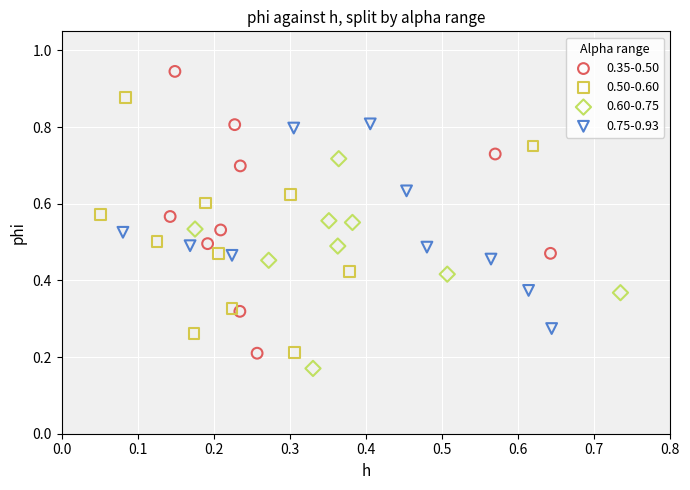

Which series contains the highest Y value?

0.35-0.50